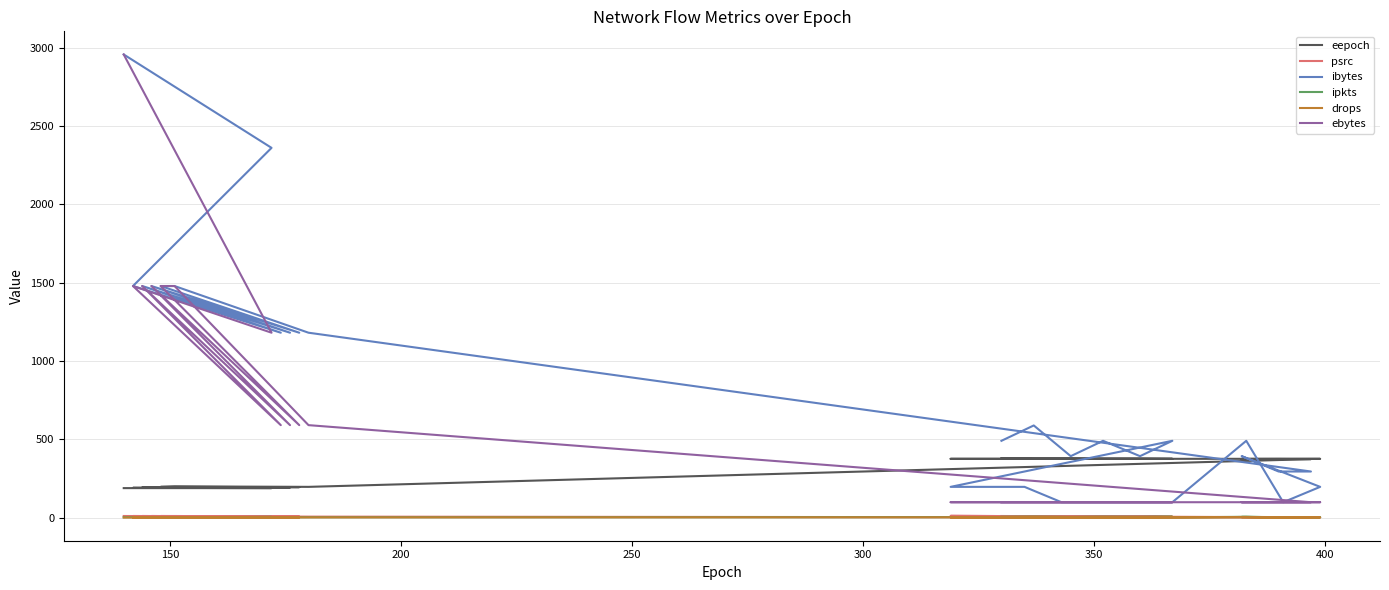

Which series has the largest range (max minus min)?

ibytes